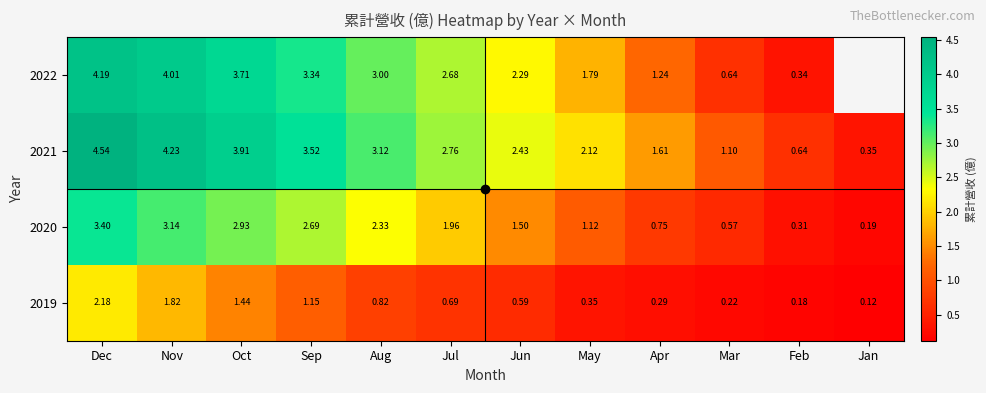

Which category has the lowest value in the 2020 series?

Jan